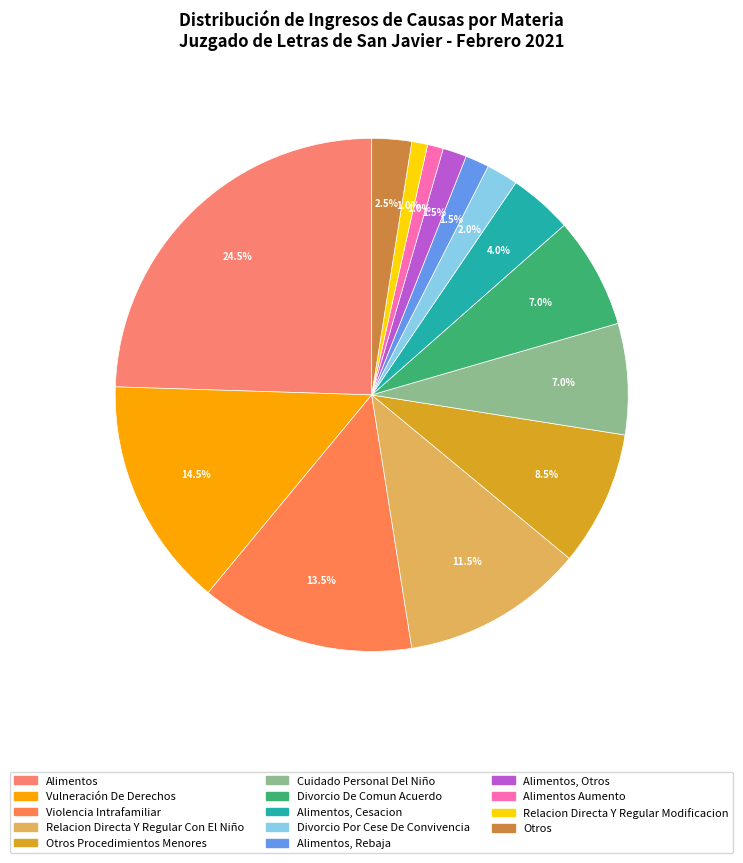

How many segments does this pie chart have?

14